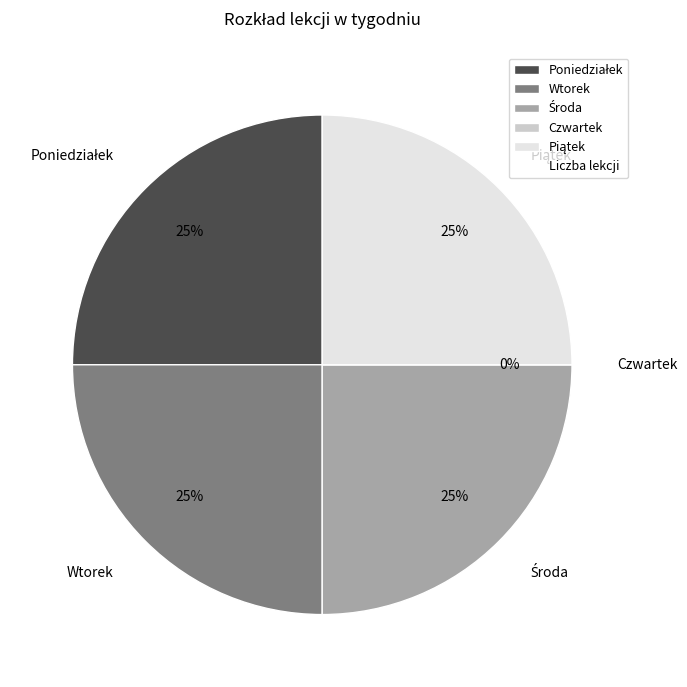

Is Czwartek the majority of the pie?

No